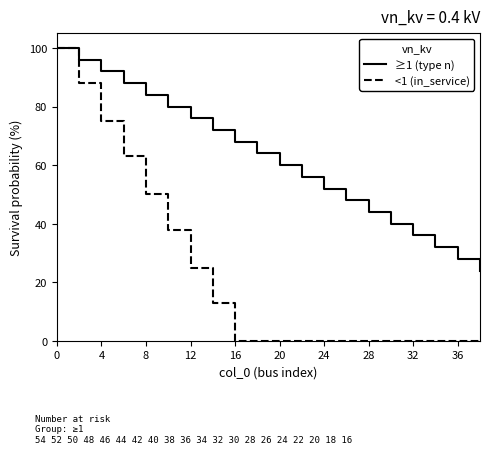

What is the maximum value shown in the chart?

100